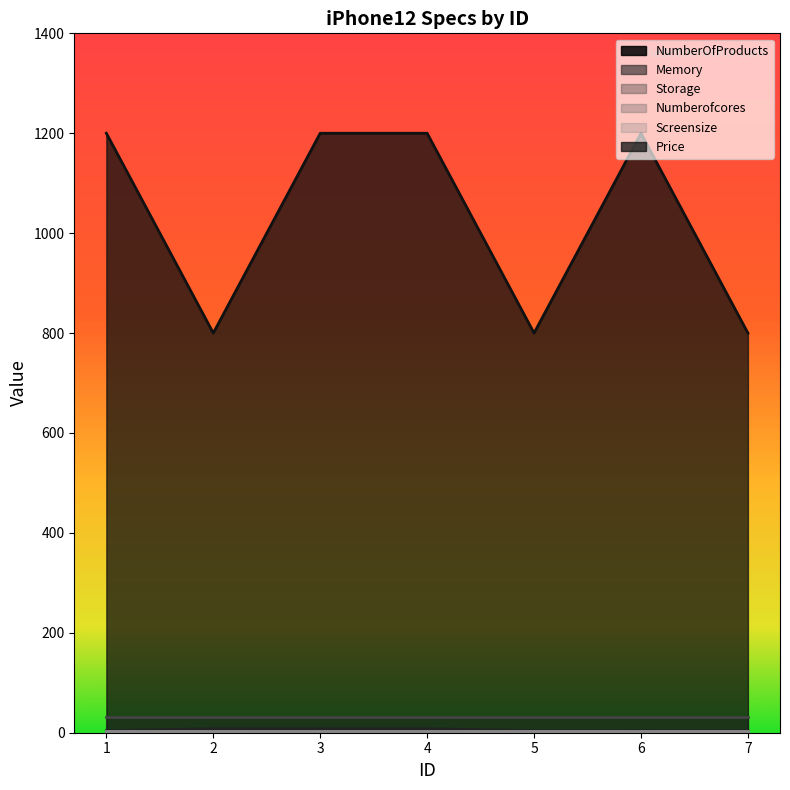

Which series has the largest total across all categories?

Price